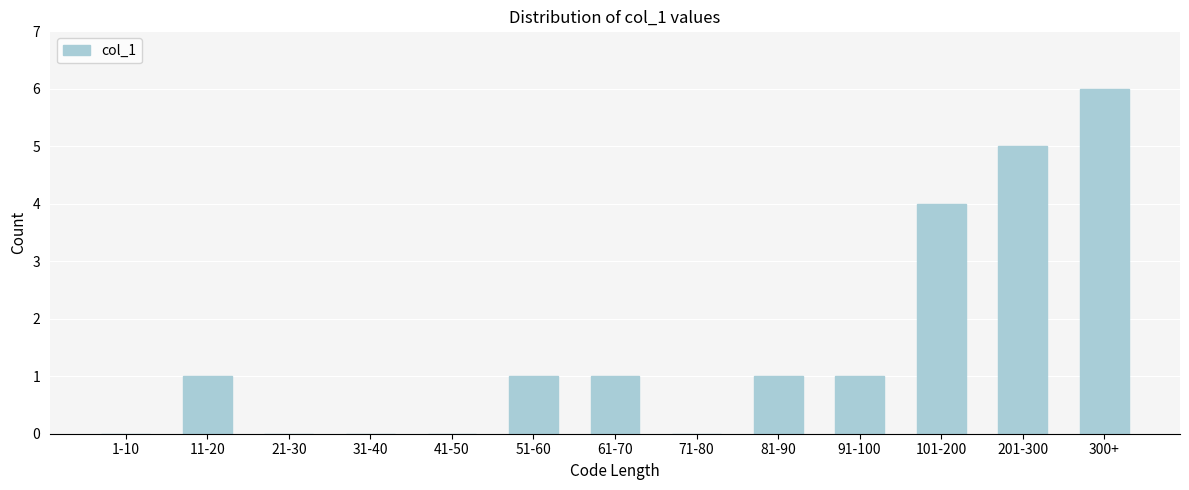

Reading left to right, extract all data points from this chart.

1-10=0	11-20=1	21-30=0	31-40=0	41-50=0	51-60=1	61-70=1	71-80=0	81-90=1	91-100=1	101-200=4	201-300=5	300+=6